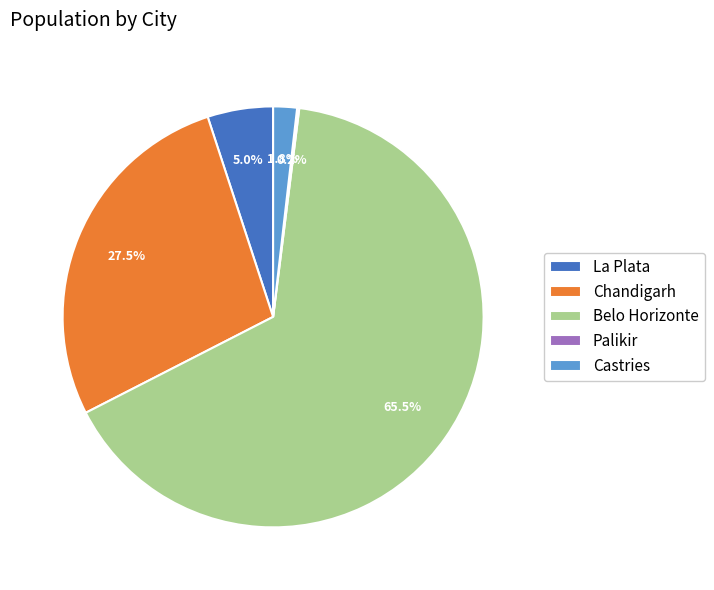

Is there any slice that represents more than half of the pie?

Yes